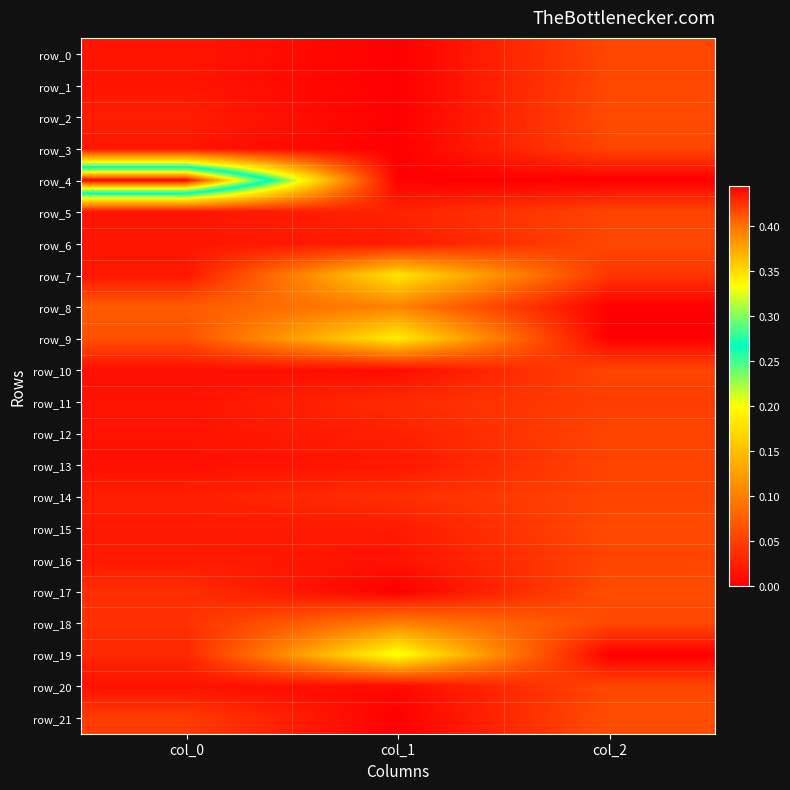

What is the maximum value for row_21?

0.1